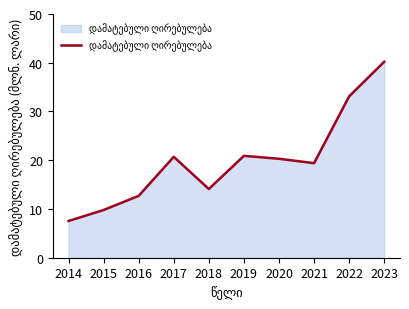

What is the greatest value displayed?

40.2